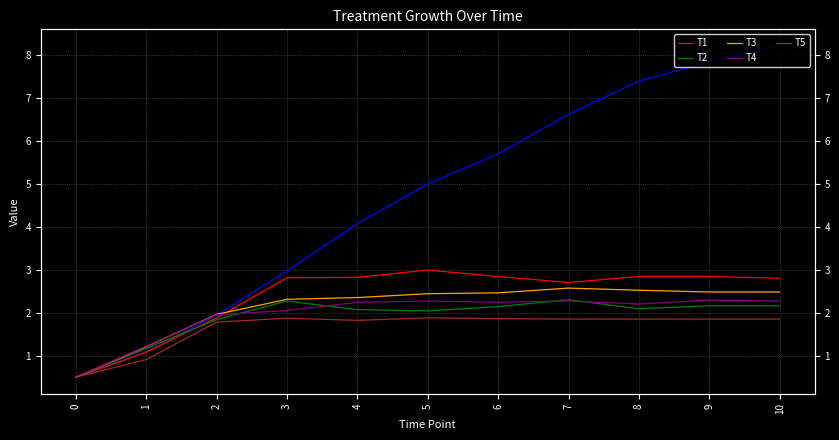

At which label does T1 first exceed 2?

3